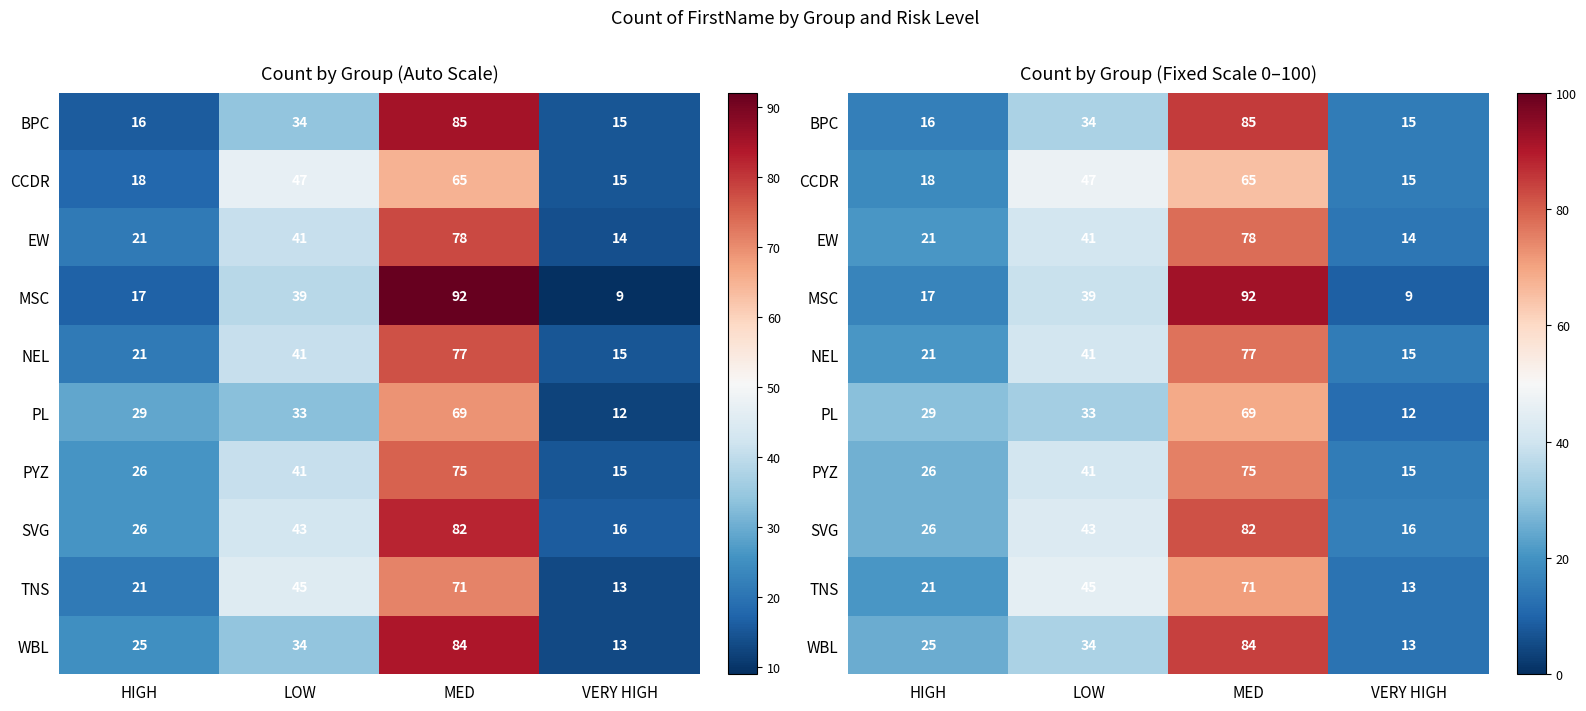

At how many categories does at least one series exceed 52?

1